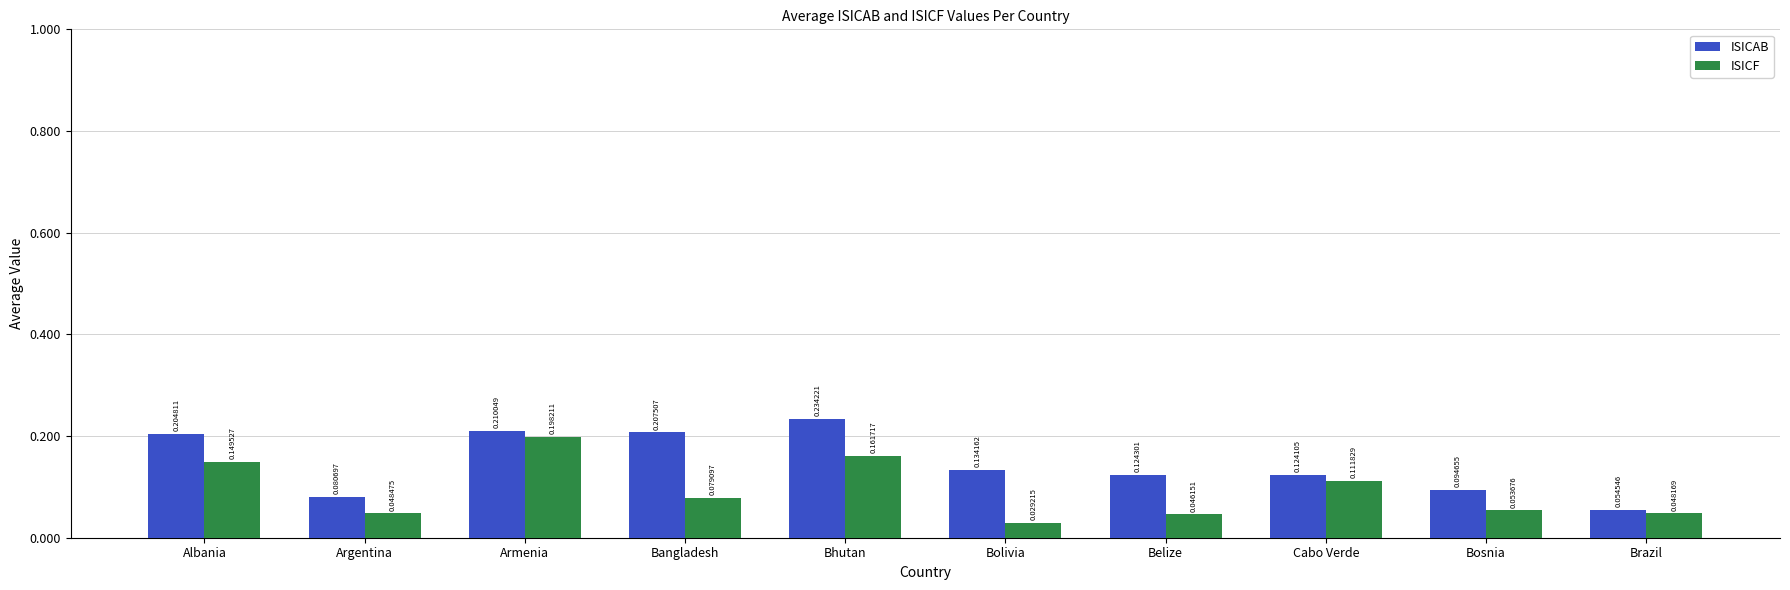

True or false: ISICAB has a value of 0.1 at Bangladesh.

False